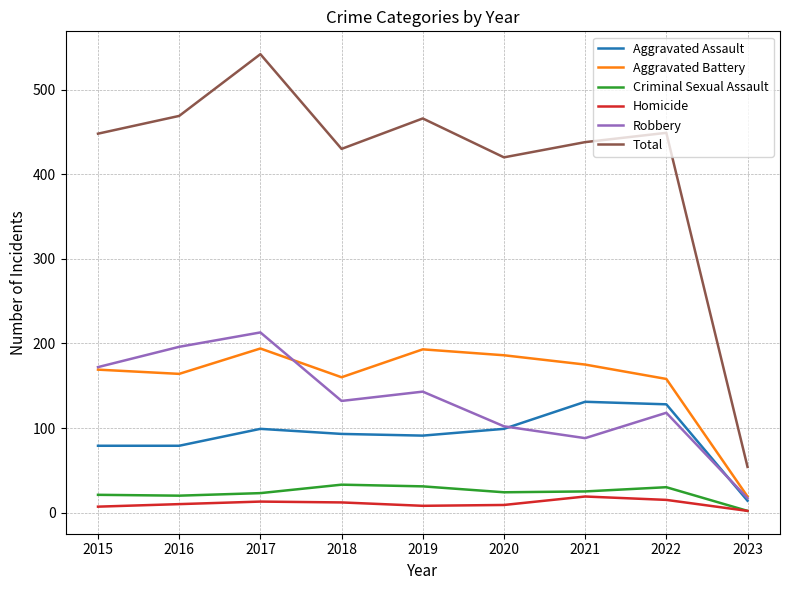

At which category does the chart reach its minimum across all series?

2023